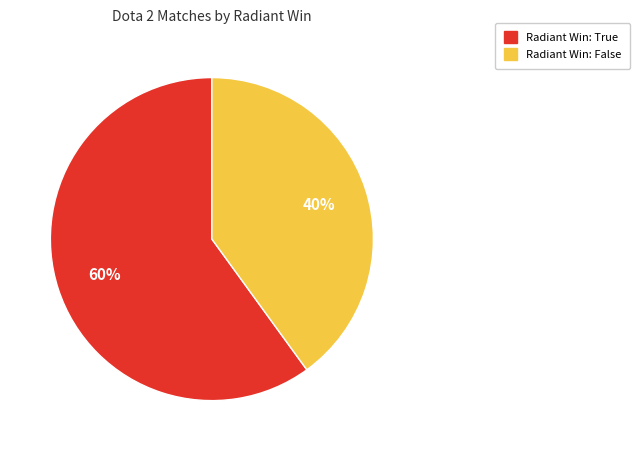

Which category has the biggest portion of the pie?

Radiant Win: True